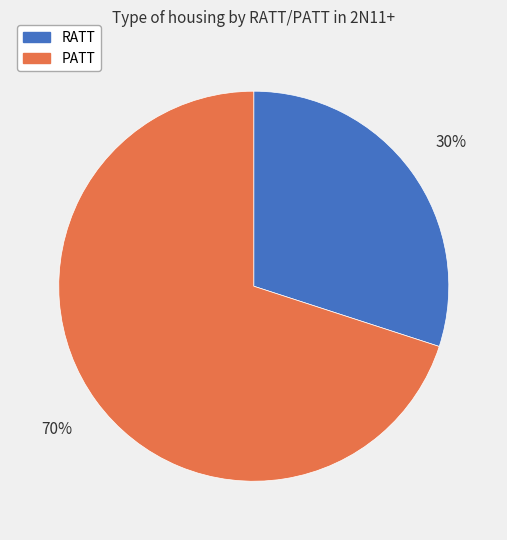

What is the ratio of the value at PATT to the value at RATT?

2.3